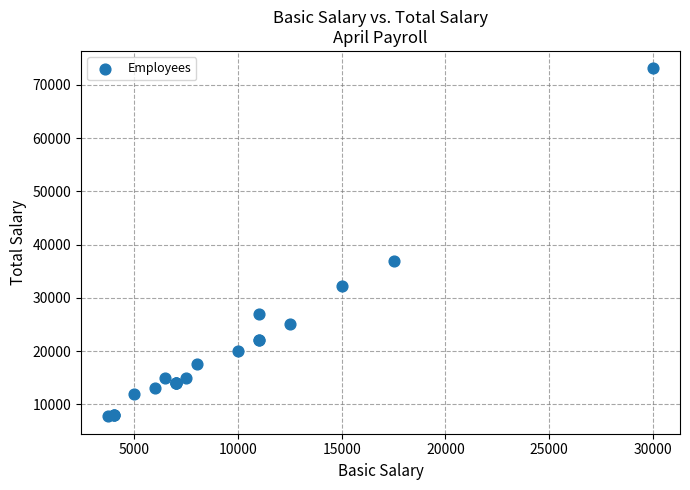

What Y value in the scatter plot is closest to 40417?

37000